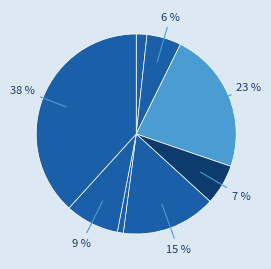

To the nearest percent, what is the average slice percentage?

12%